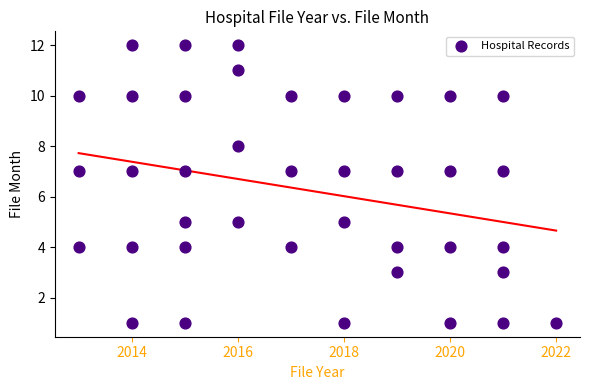

What is the range of Y values (max minus min)?

11